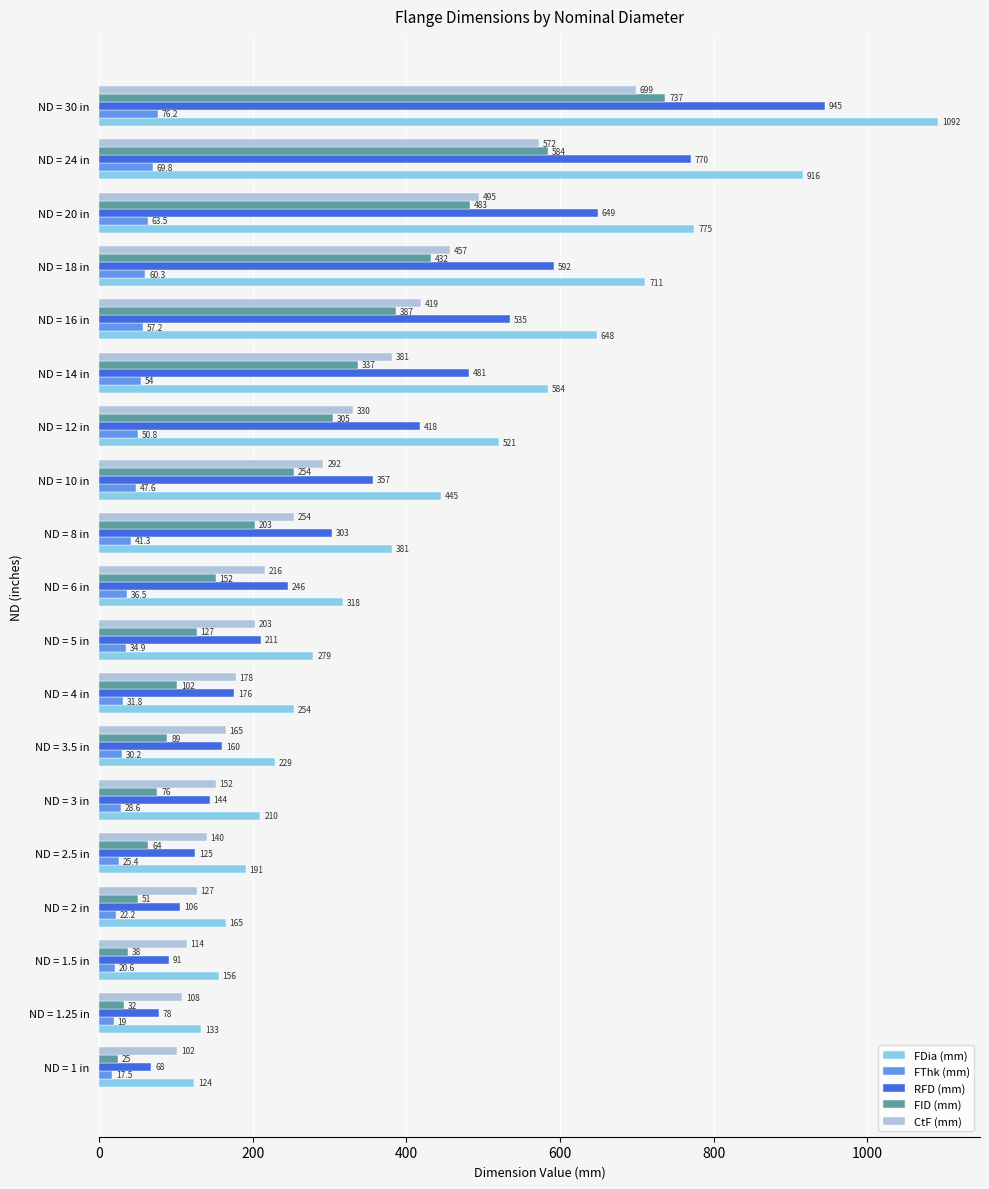

Which series has the widest spread of values?

FDia (mm)